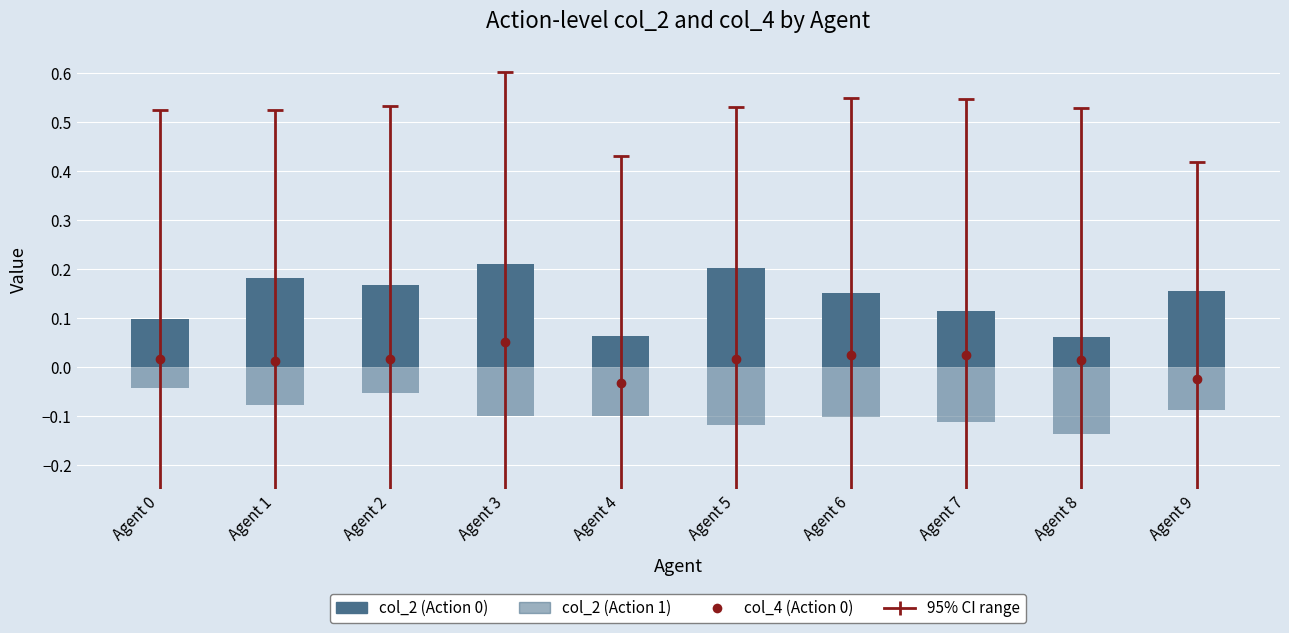

At how many categories does at least one series exceed 0?

10